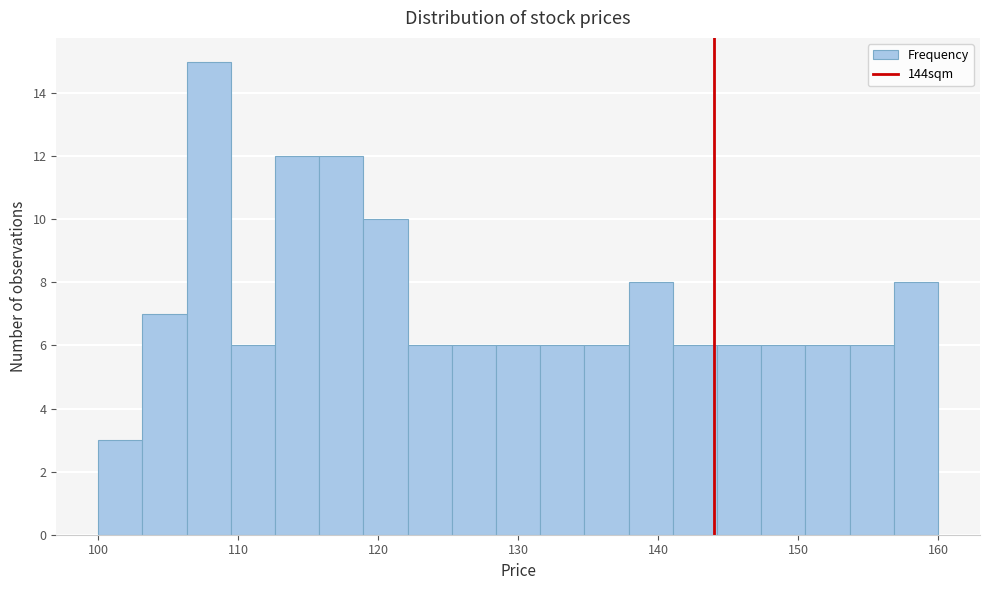

Read against the x-axis, roughly where is the centre of the tallest bar?

108